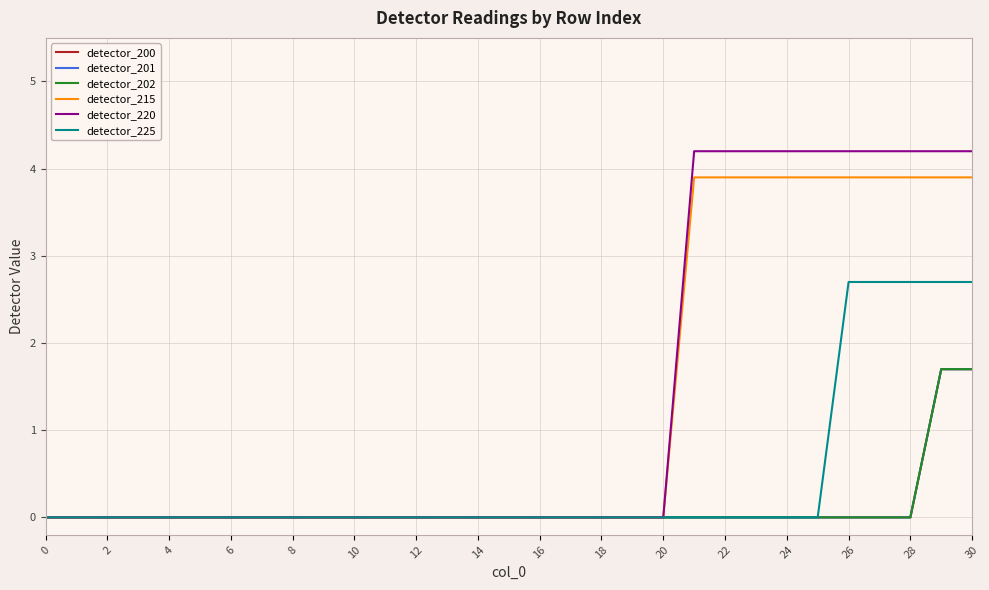

Does the chart have visible grid lines?

Yes